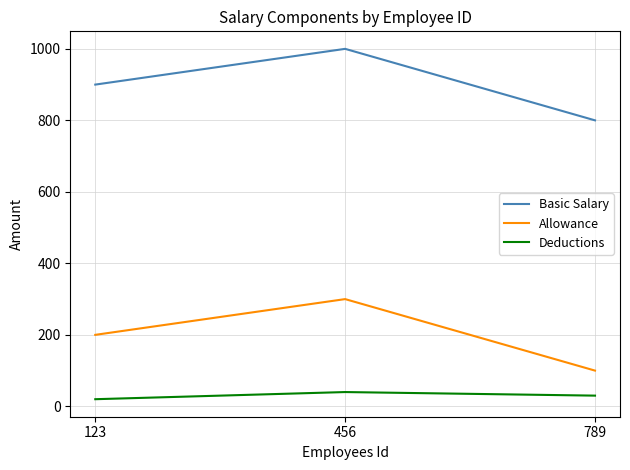

What is the difference between the maximum and second lowest values in the Allowance series?

100